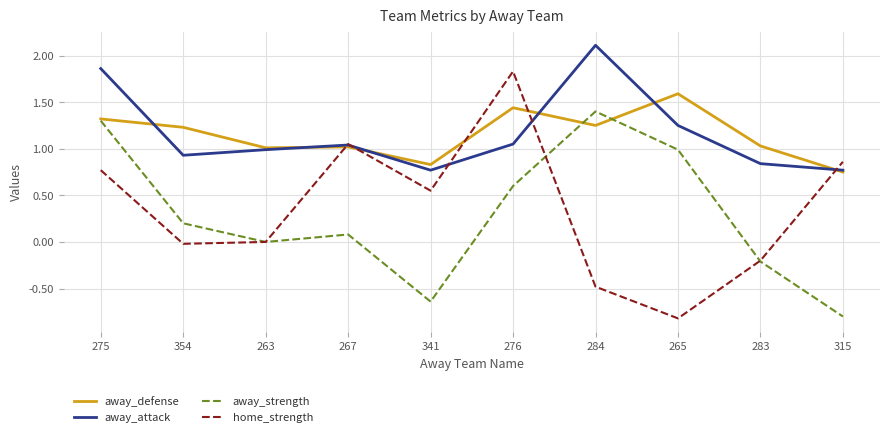

What is the total value across all series at 267?

3.2